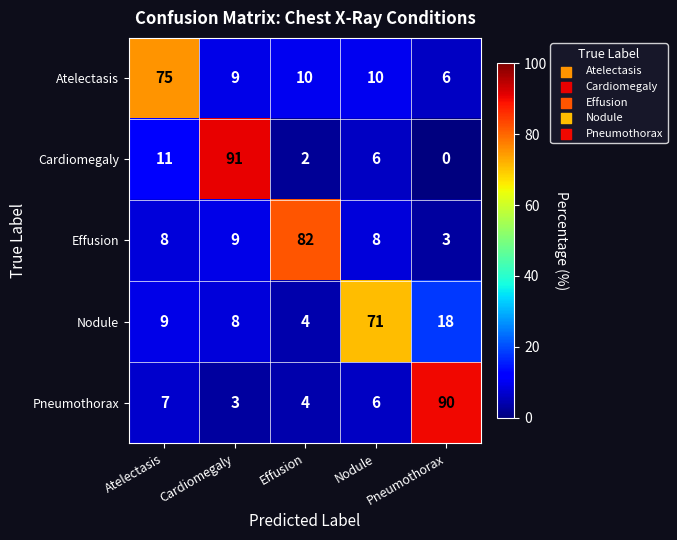

At which category is the sum across all series the highest?

Cardiomegaly